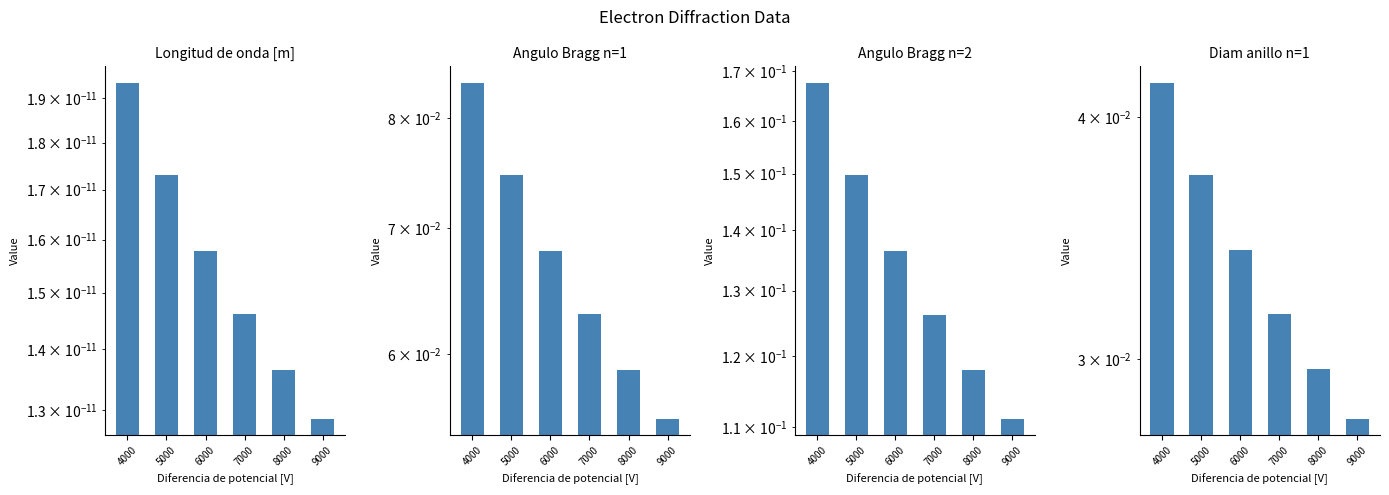

The Longitud de onda [m] series shows 0.0 at 5000. True or false?

False